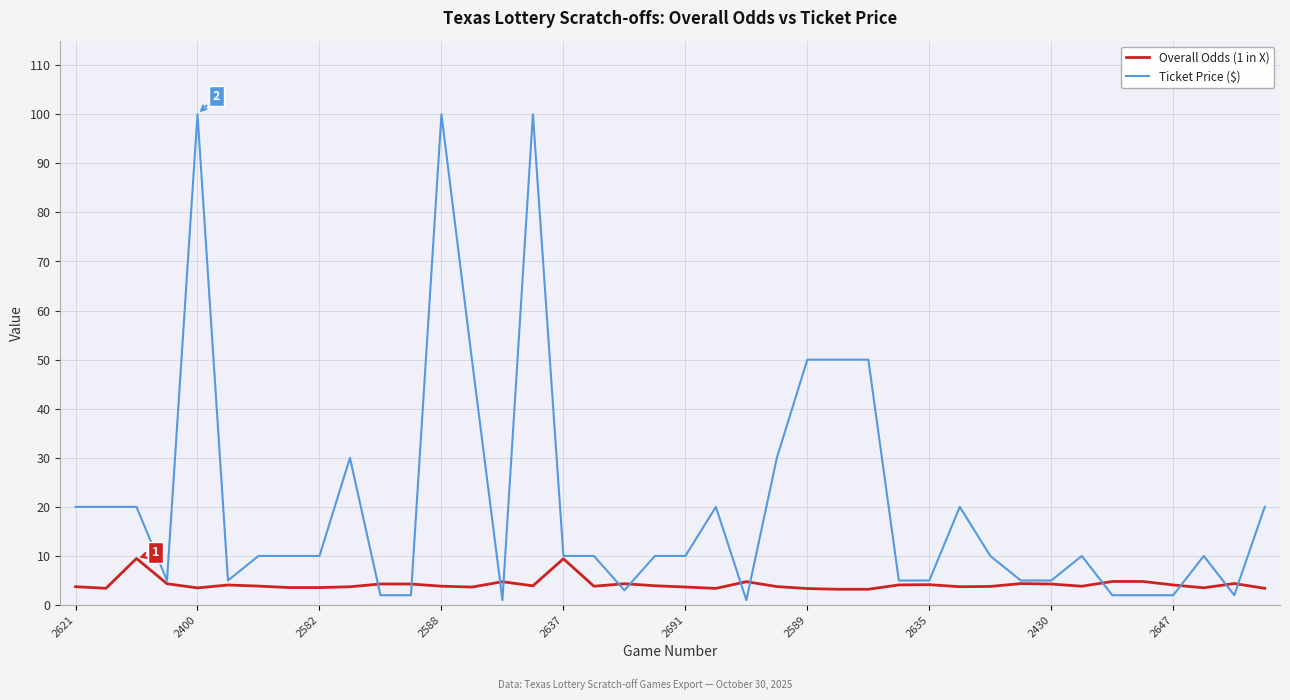

Does the chart display data point markers on the line(s)?

No